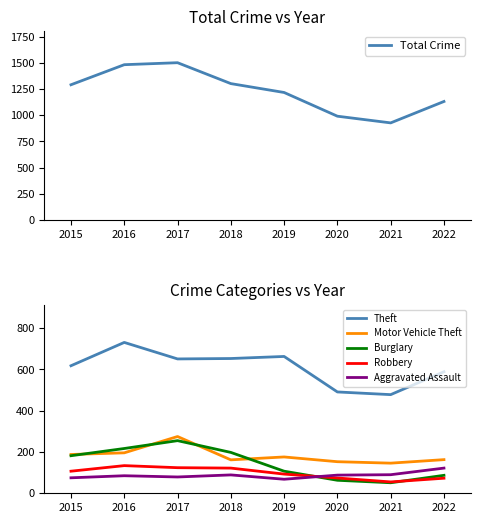

True or false: Total Crime has a value of 2434 at 2016.

False